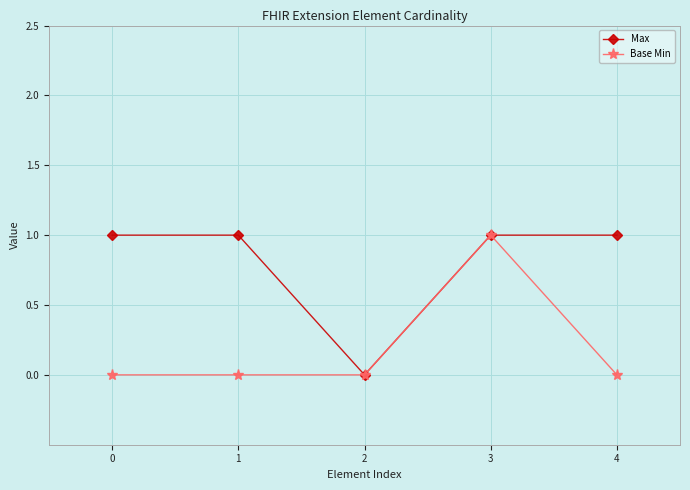

Rank the series by their average value, from lowest to highest.

Base Min, Max